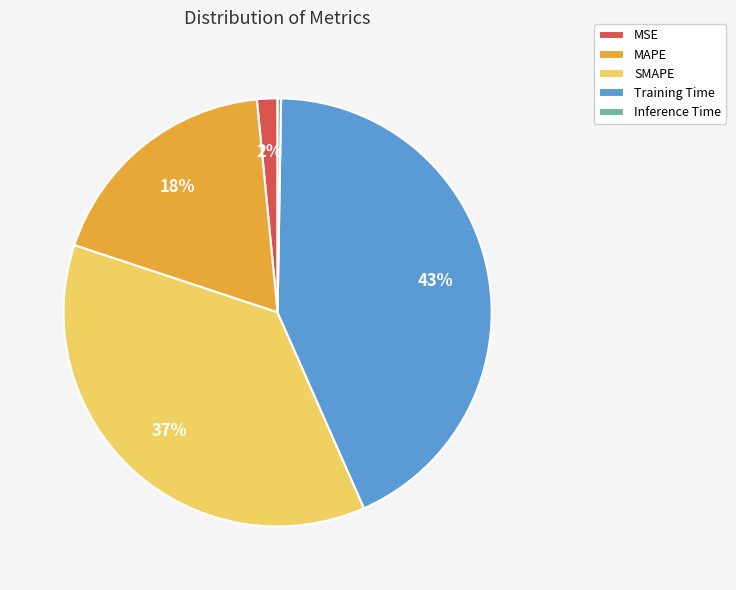

Approximately how many times larger is the value at MAPE compared to Training Time?

0.4